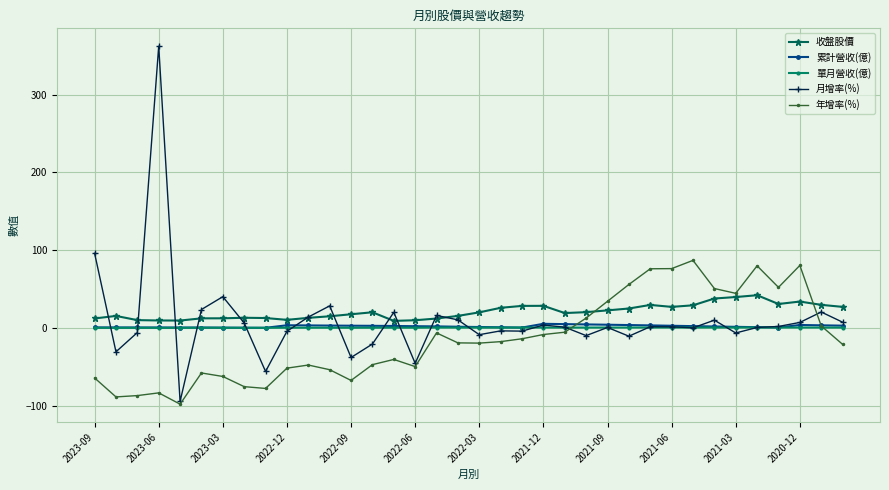

What is the value of the 累計營收(億) point at the 3rd from the left?

0.5